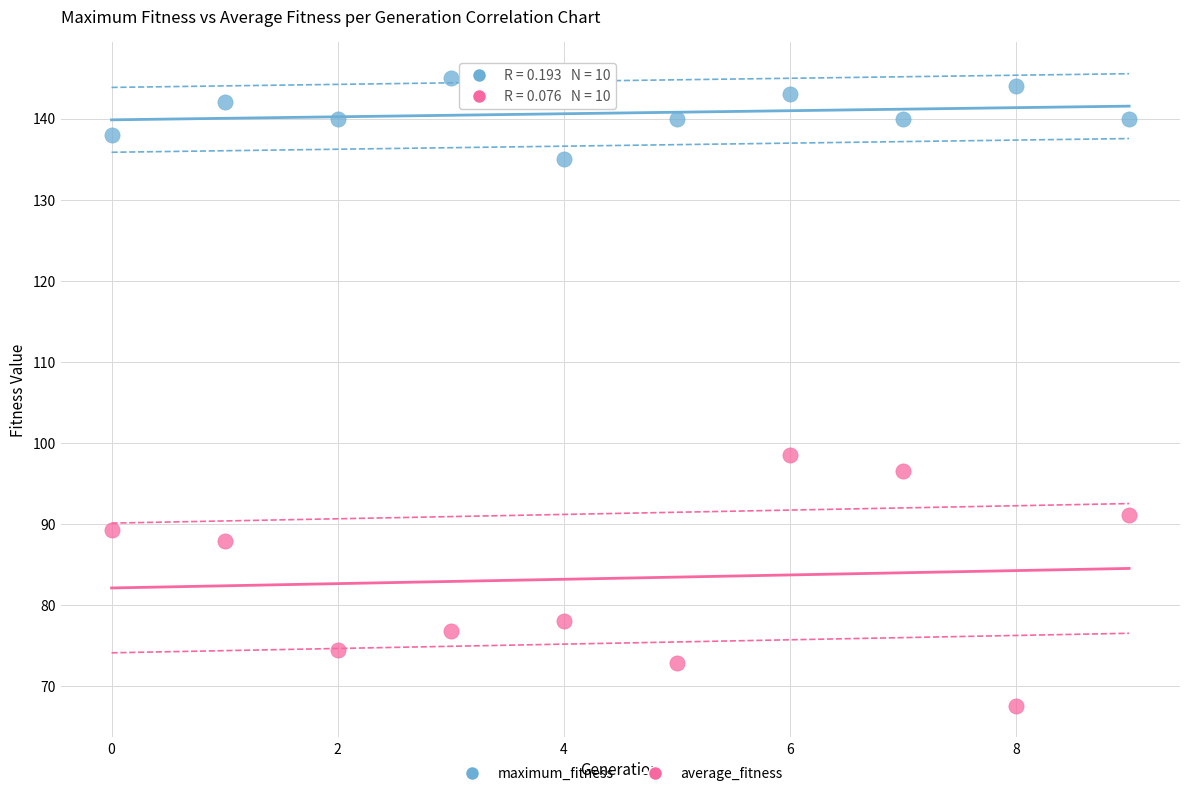

Across all series, what Y value is closest to 106?

98.5